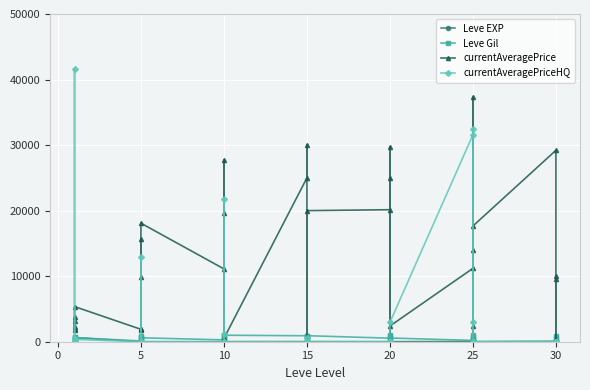

What is the difference between the maximum and second lowest values in the currentAveragePriceHQ series?

41584